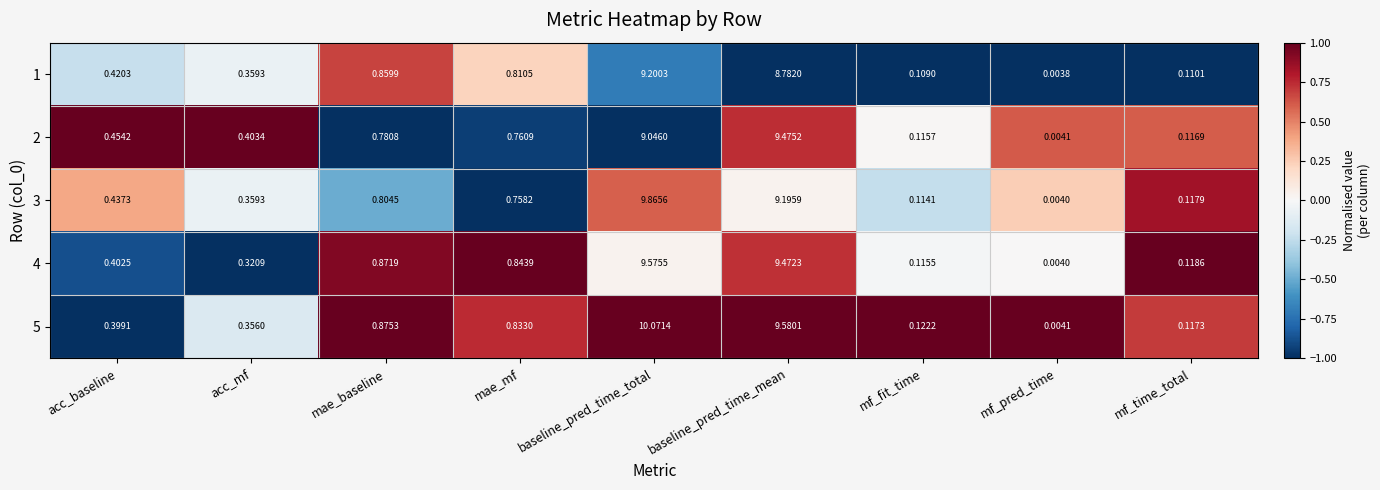

Rank the categories by 3 value from highest to lowest.

baseline_pred_time_total, baseline_pred_time_mean, mae_baseline, mae_mf, acc_baseline, acc_mf, mf_time_total, mf_fit_time, mf_pred_time